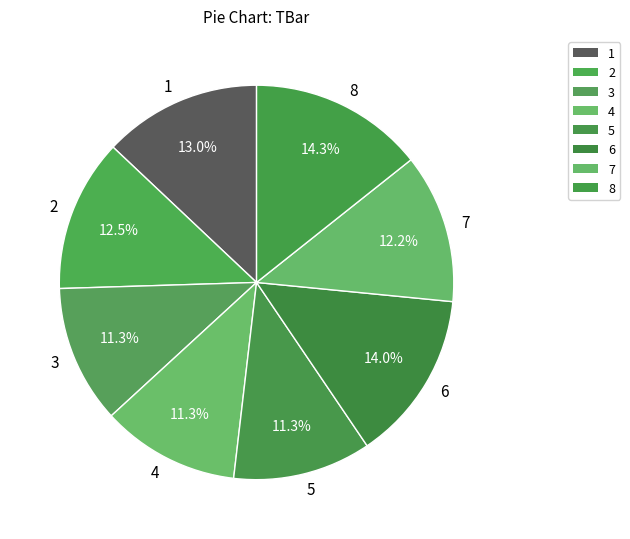

Which has a higher value, 8 or 1?

8